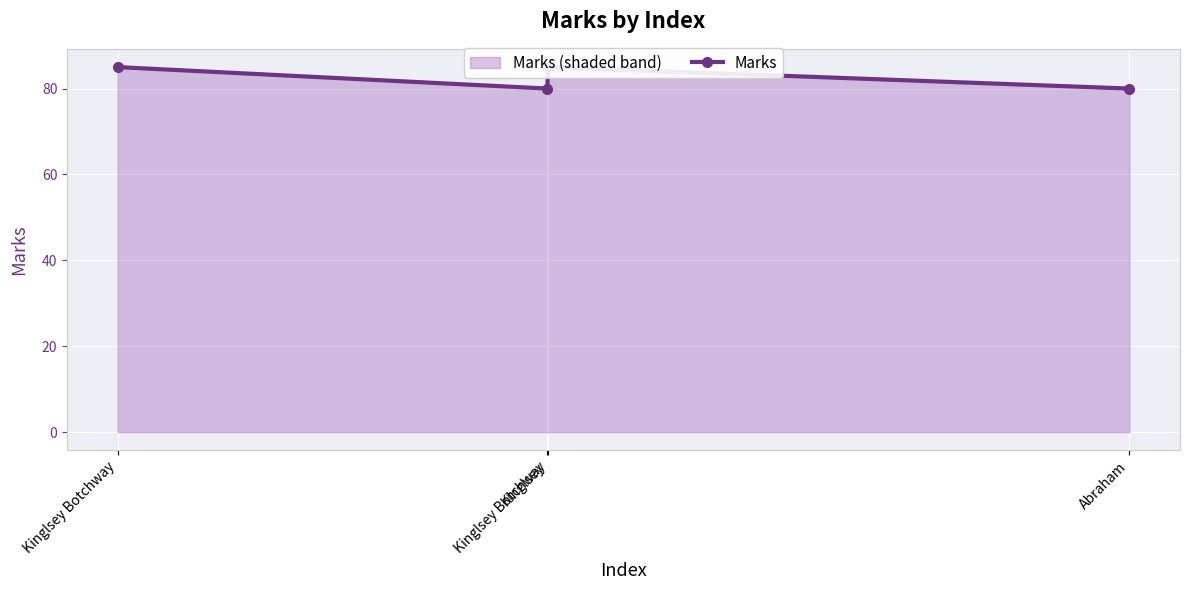

How many values are between 80 and 85?

4